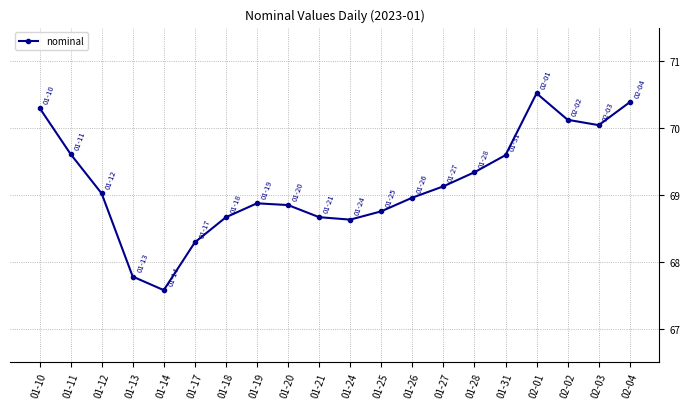

What is the difference between the maximum and minimum values?

2.9